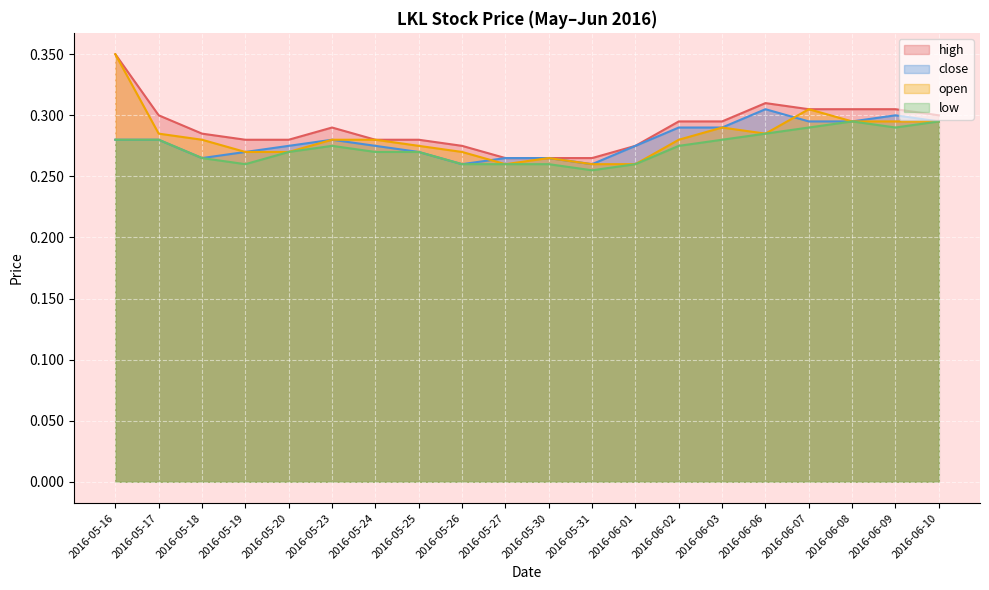

True or false: high has more than 0 interior local peaks.

True